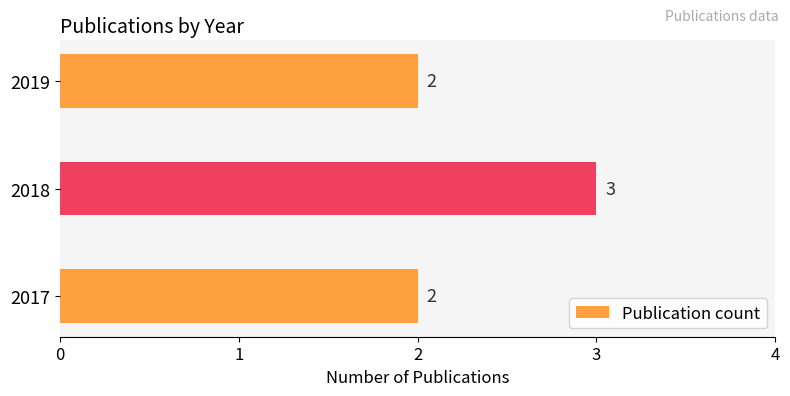

The value at 2019 is 3. True or false?

False